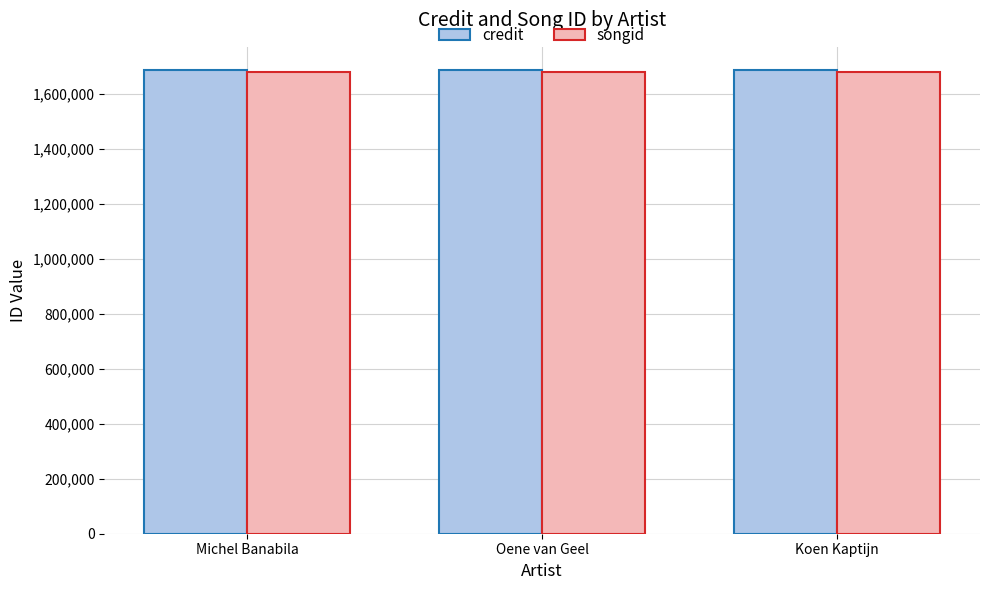

What is the spread (max minus min) of values at Michel Banabila?

8477